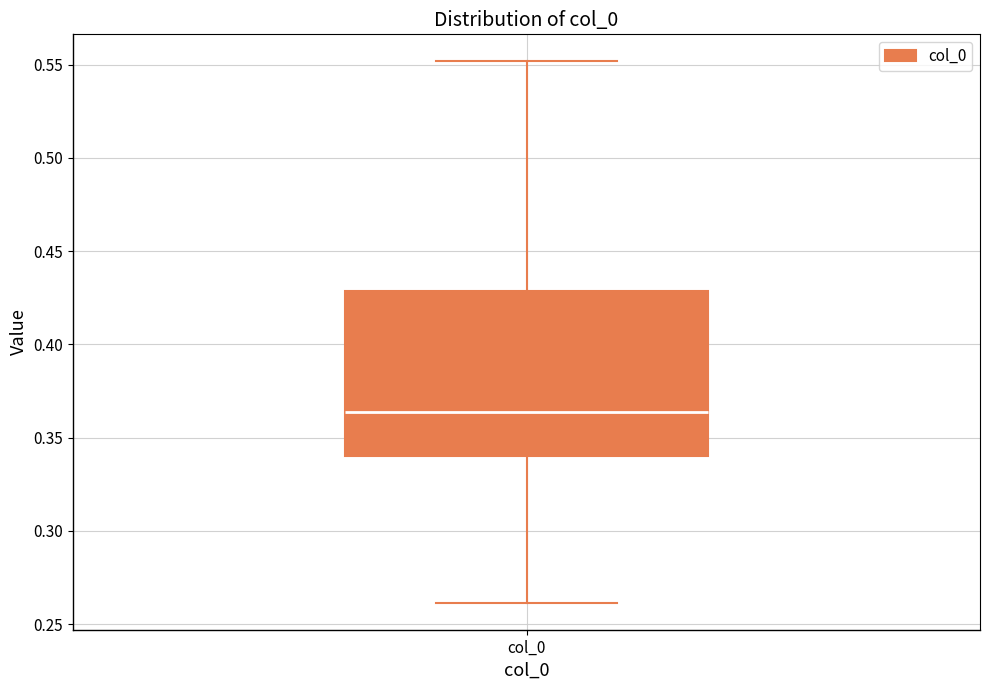

Transcribe this box plot: give where the median line is, the range the box spans, and where the two whiskers end, as read against the y-axis. The values are not printed on the chart, so give them approximately, as read against the axis.

median 0.365, box 0.340 to 0.430, whiskers 0.260 to 0.550